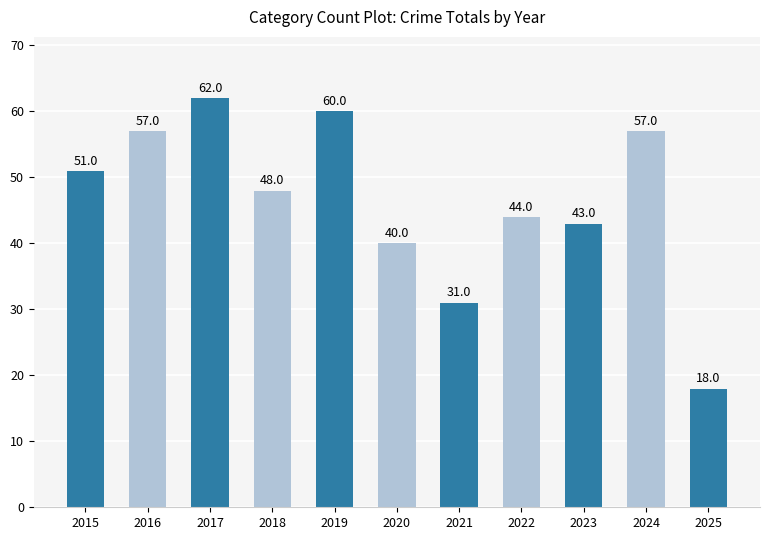

Reading left to right, list all the values displayed in this chart.

51	57	62	48	60	40	31	44	43	57	18